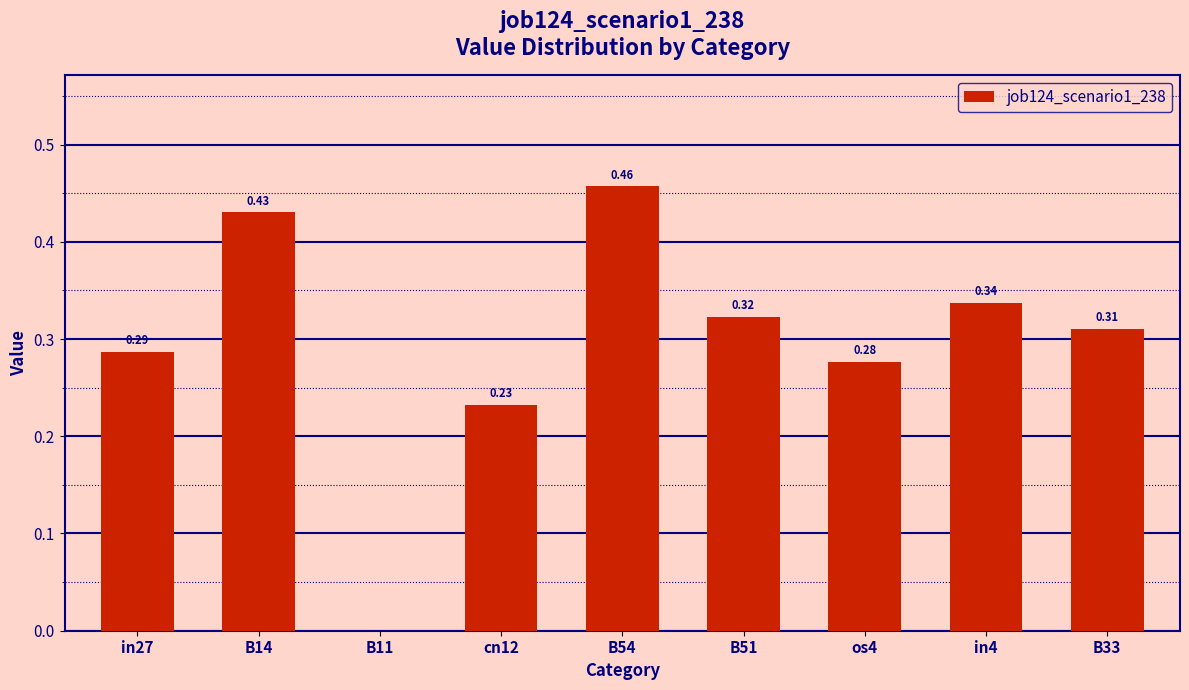

Between cn12 and B54, which is larger?

B54